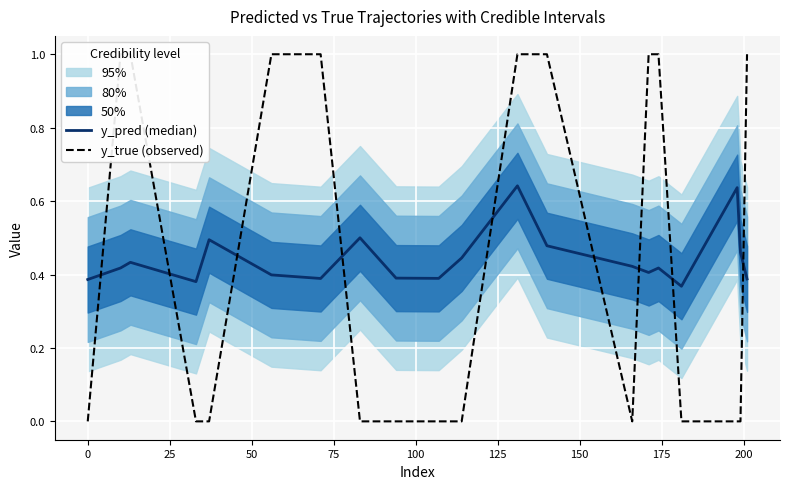

How many y_true (observed) values are between 0 and 1?

20